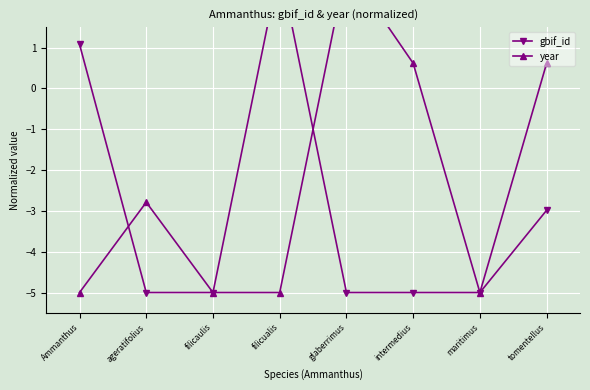

Rank the series by their average value, from lowest to highest.

gbif_id, year